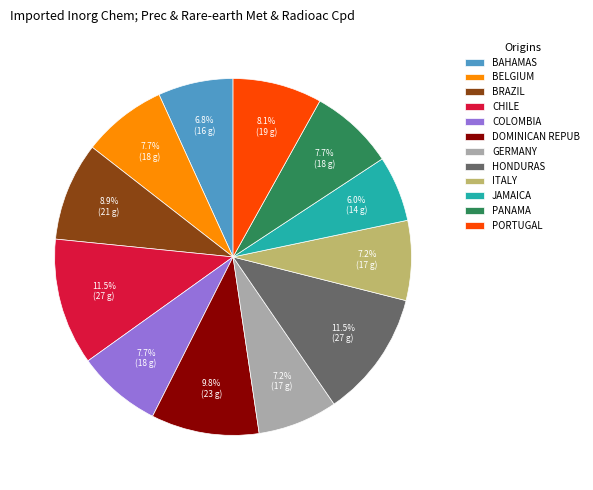

How many segments does this pie chart have?

12